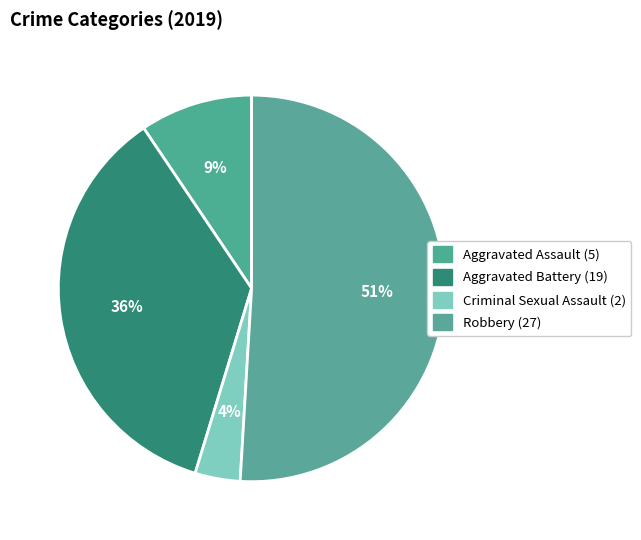

How many segments does this pie chart have?

4